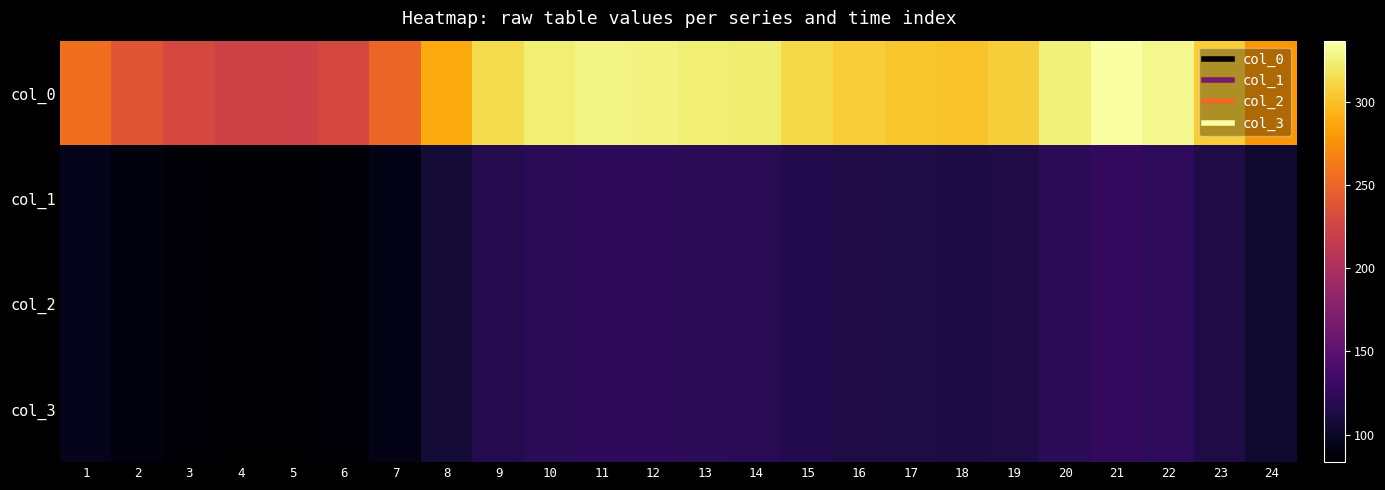

At which category is the sum across all series the highest?

21